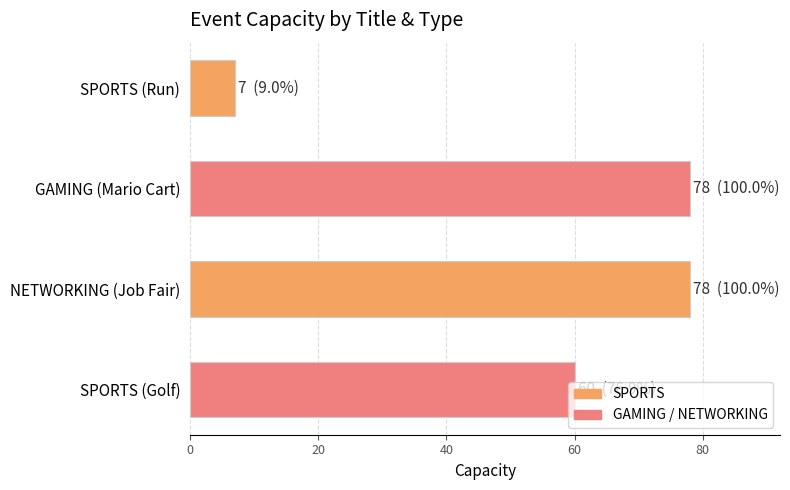

The value at GAMING (Mario Cart) is 46. True or false?

False